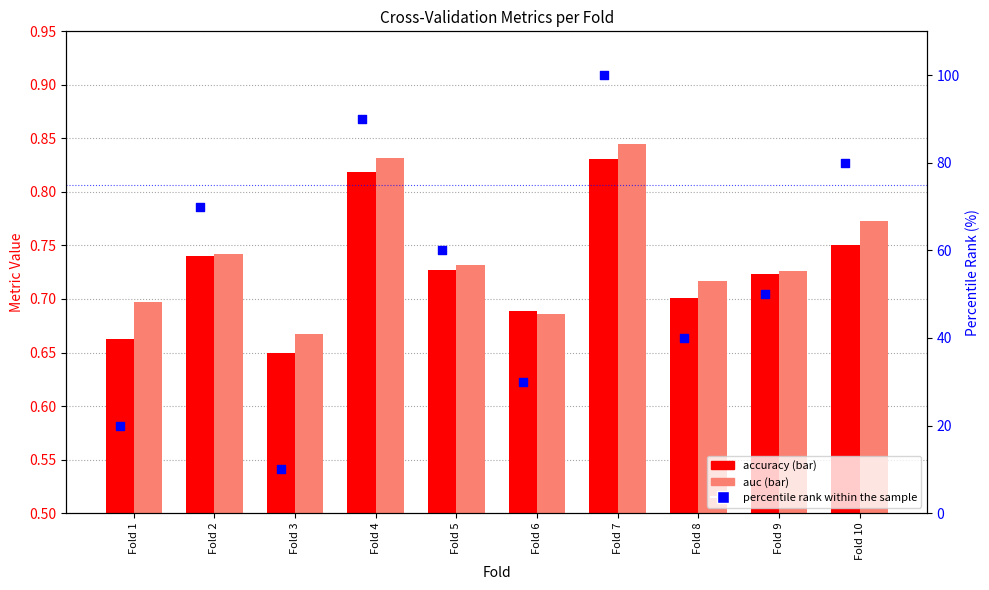

Which series has the largest Y range (max minus min)?

percentile rank within the sample